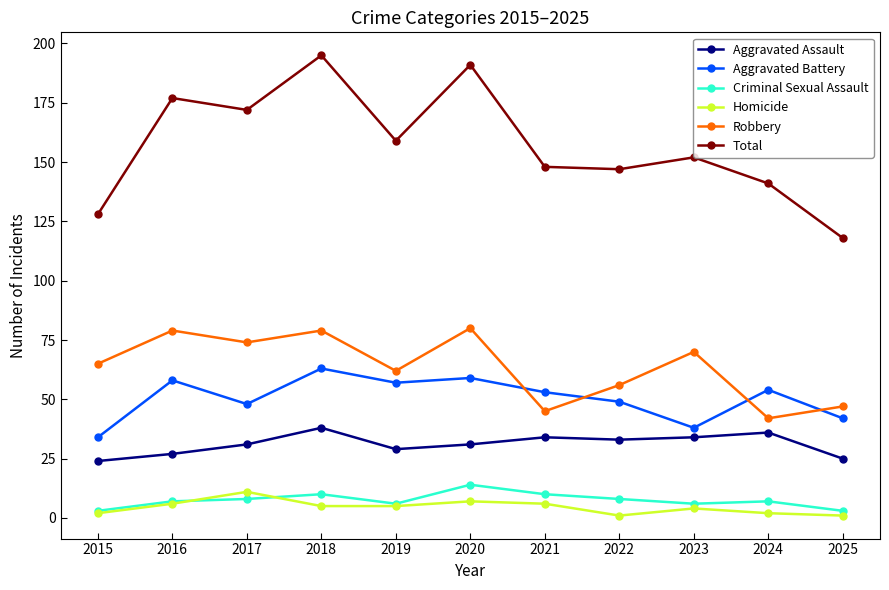

Where is Robbery nearest to the value 61?

2019